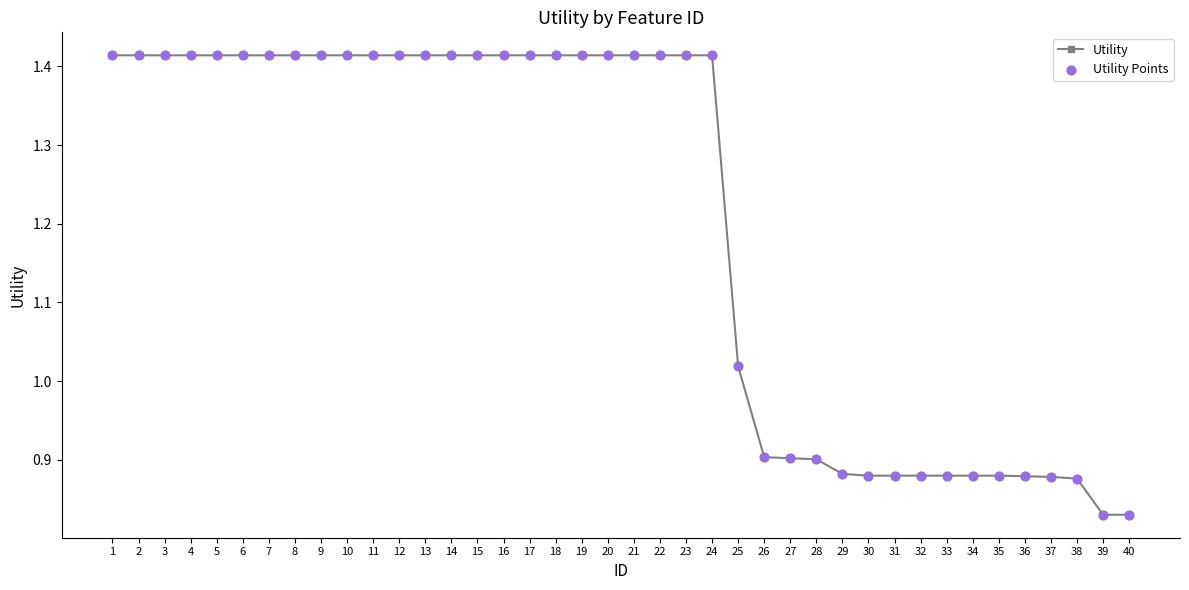

The chart shows a value of 0.3 at 4. True or false?

False